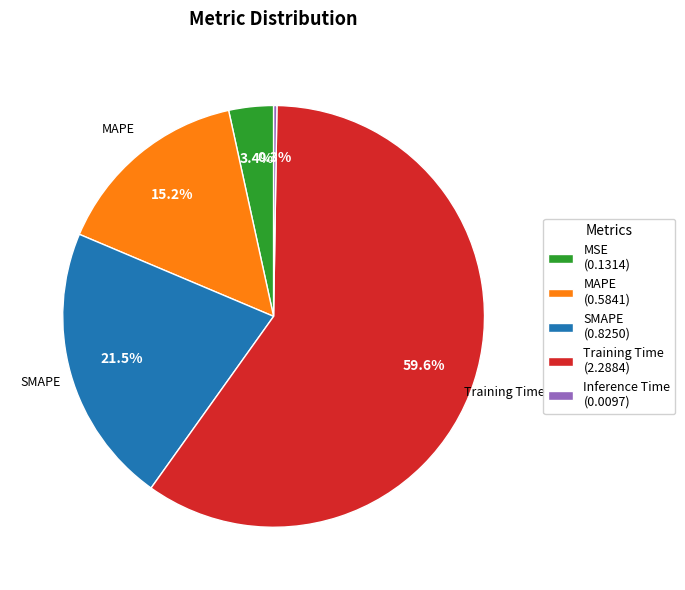

What percentage is NOT represented by Training Time (2.2884)?

40.4%